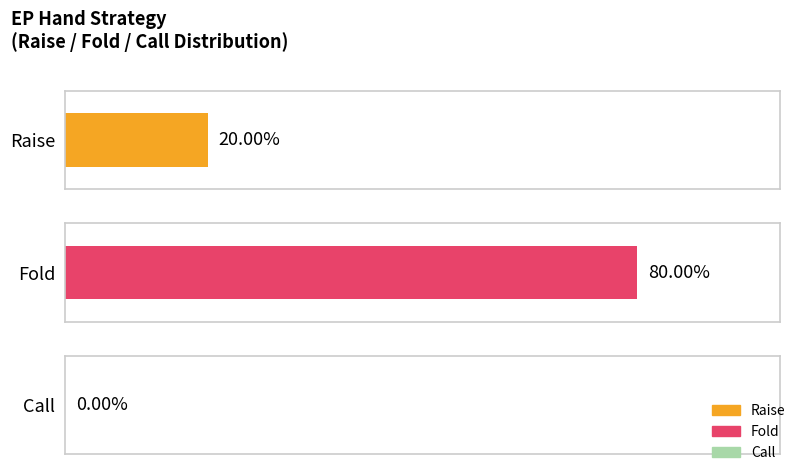

List the series in order of their overall mean, highest first.

Fold, Raise, Call